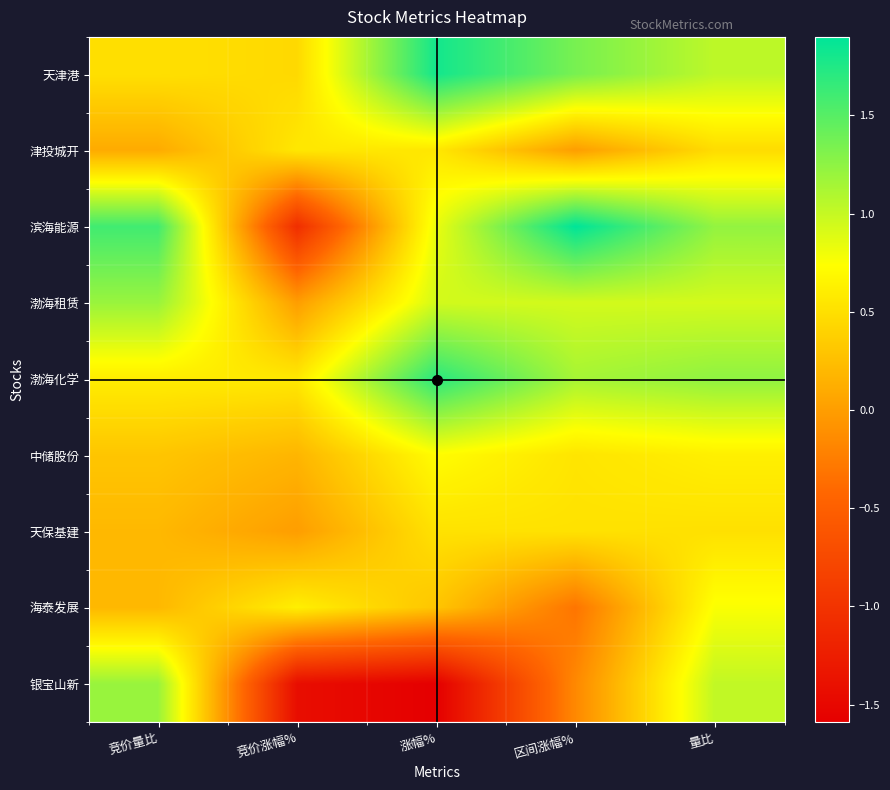

At how many categories does at least one series exceed 1?

4